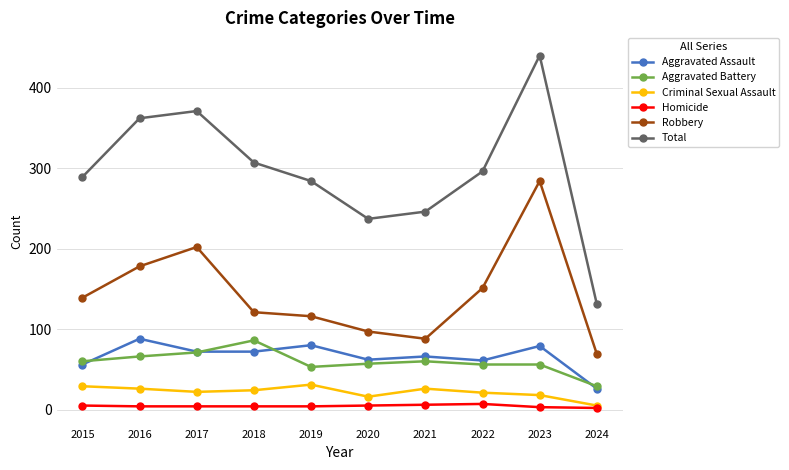

True or false: Total and Criminal Sexual Assault cross at least once.

False